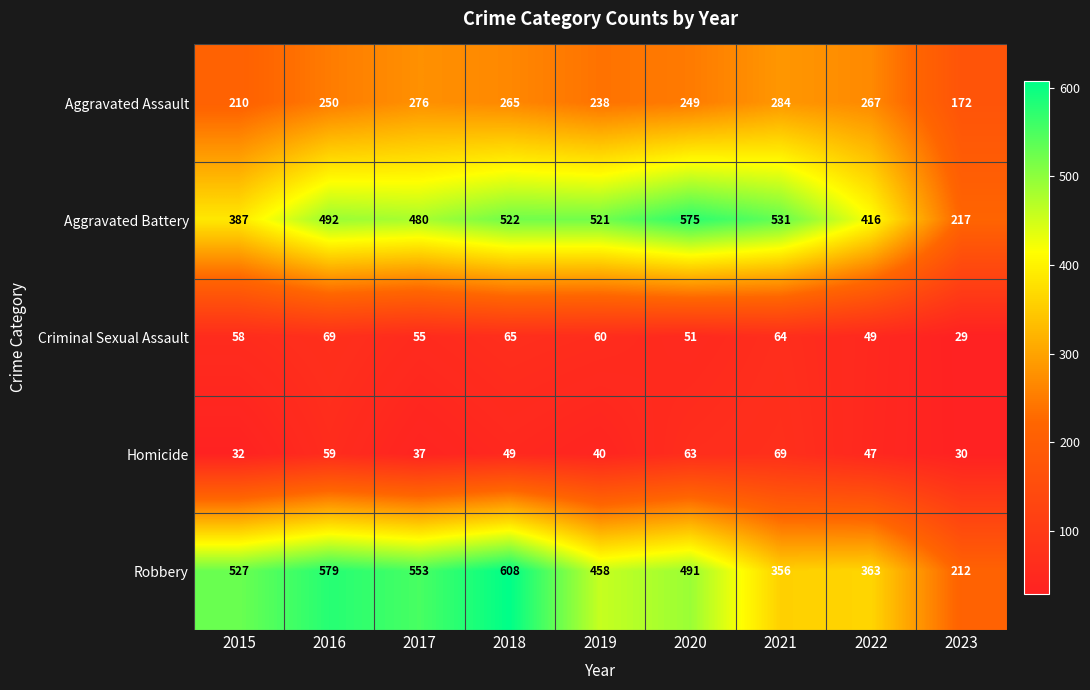

Rank the series at 2016 from lowest to highest value.

Homicide, Criminal Sexual Assault, Aggravated Assault, Aggravated Battery, Robbery